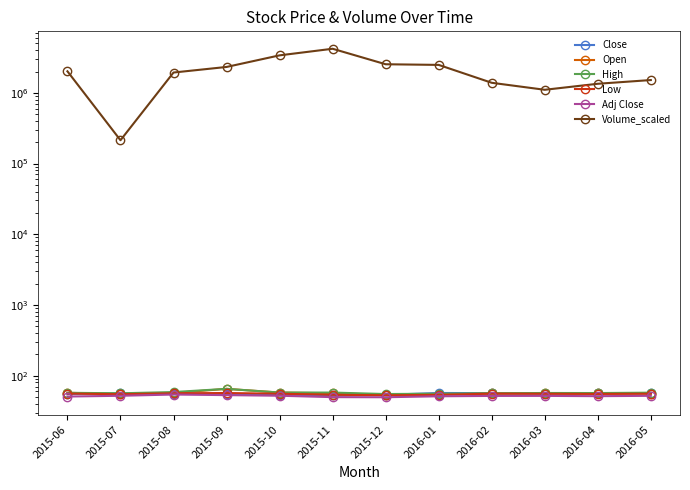

True or false: High and Low cross at least once.

False